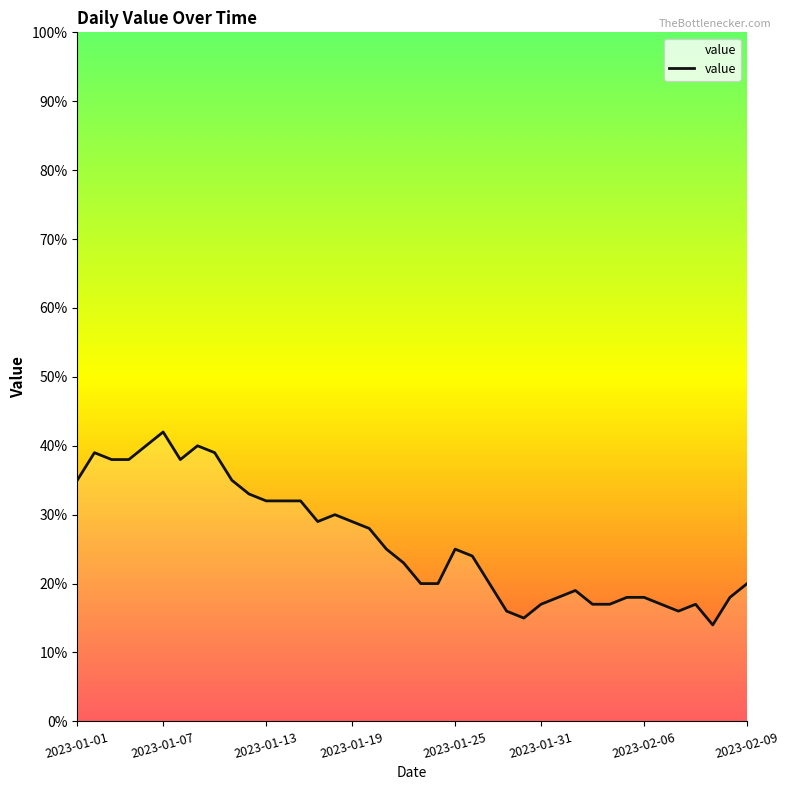

What is the difference between the maximum and minimum values?

28